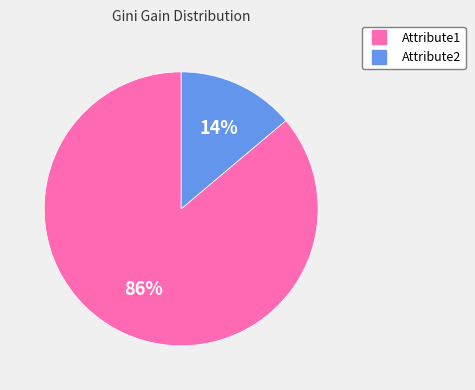

How many slices are in this pie chart?

2